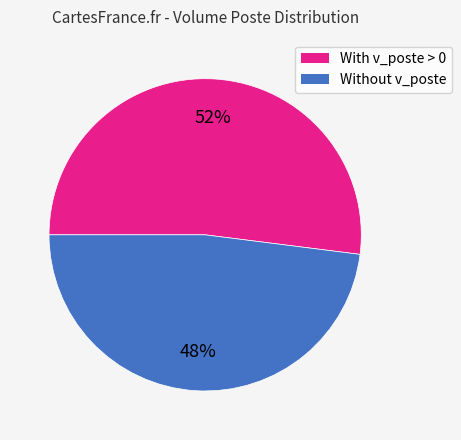

To the nearest percent, what is the difference between the largest and smallest slice percentages?

4%